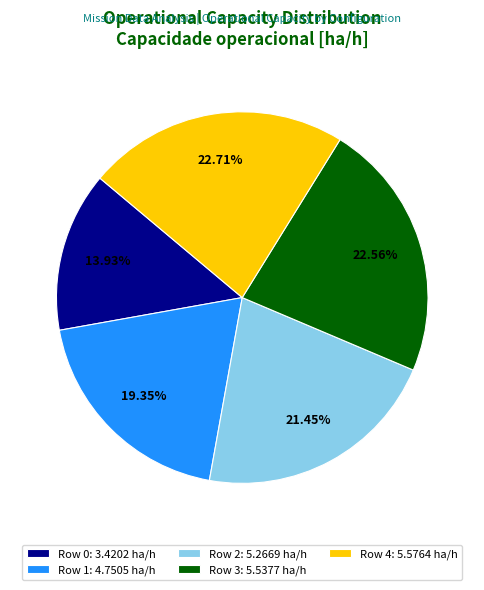

The Row 4 slice represents 14% of the pie. True or false?

False